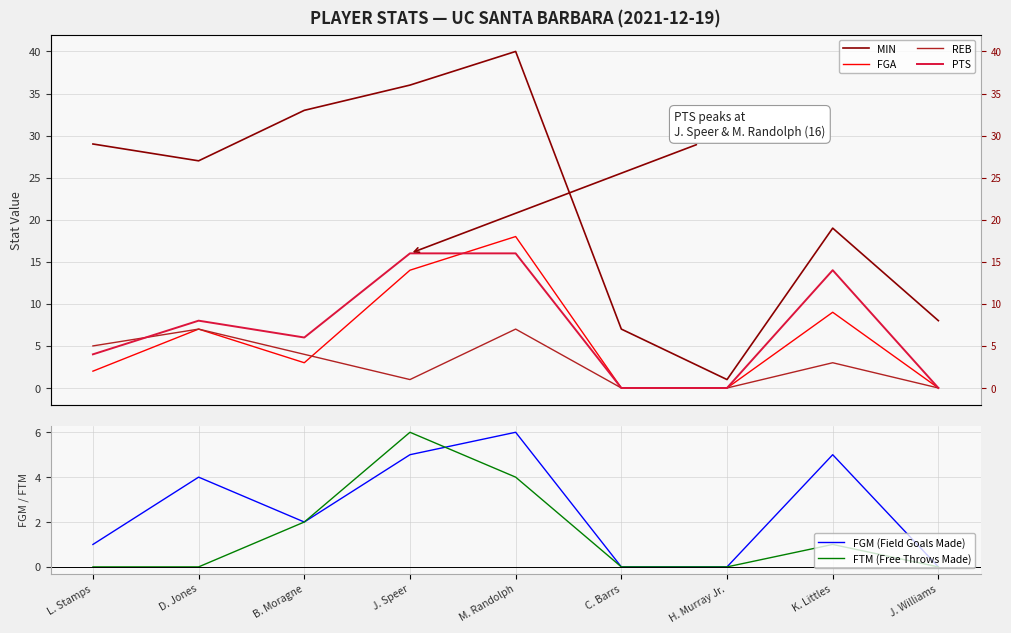

What is the difference between the maximum and minimum values in the MIN series?

39